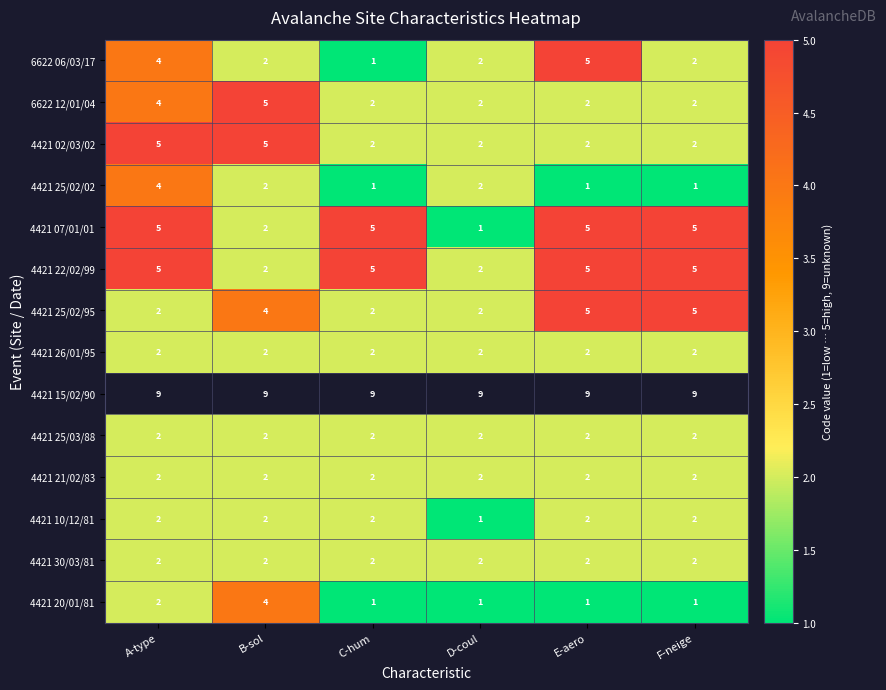

Is the value of 4421 30/03/81 at B-sol greater than the value of 6622 12/01/04 at A-type?

No